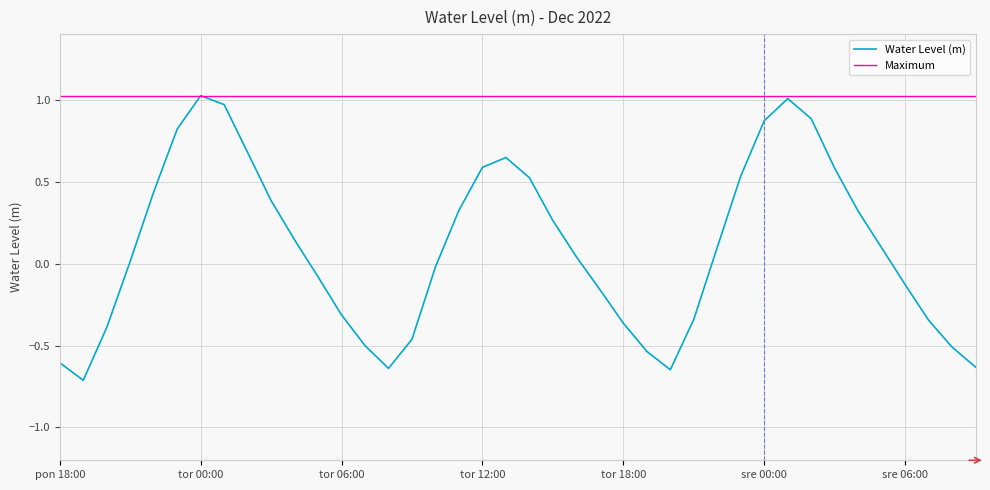

What is the sum of the values at 2022-12-27 13:00 and 2022-12-26 23:00?

1.5